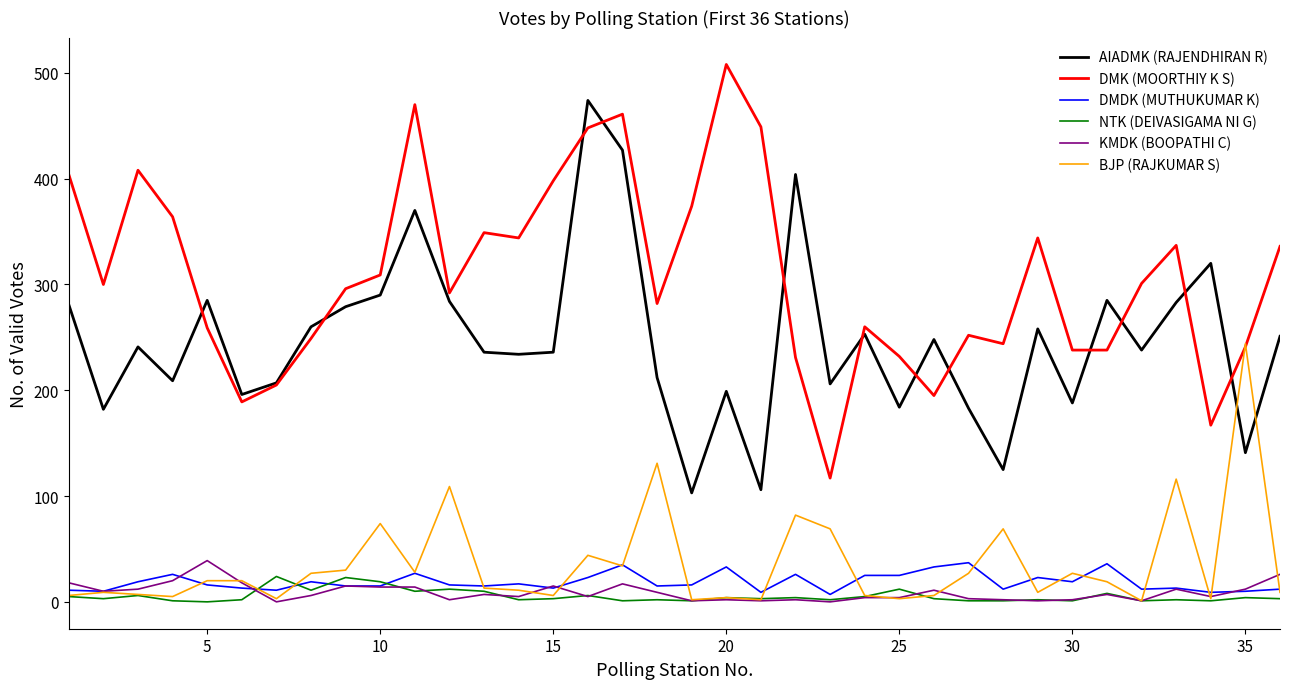

True or false: DMDK (MUTHUKUMAR K) and DMK (MOORTHIY K S) cross at least once.

False